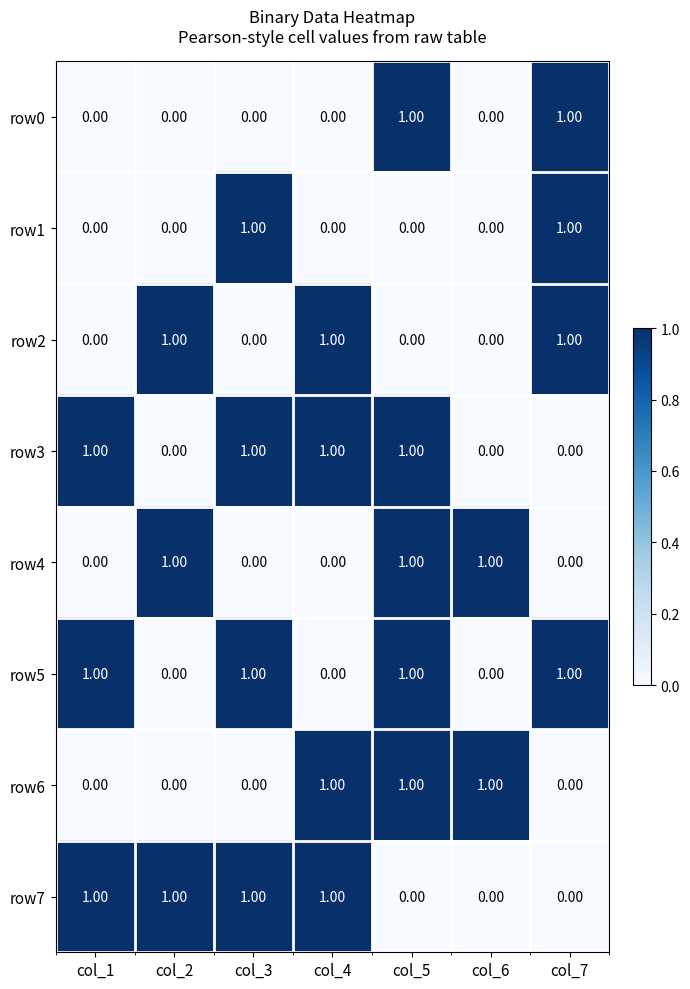

At which category is the sum across all series the highest?

col_5